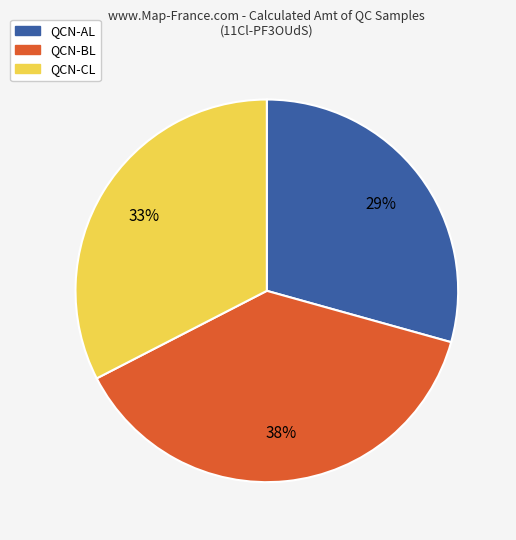

How many segments does this pie chart have?

3